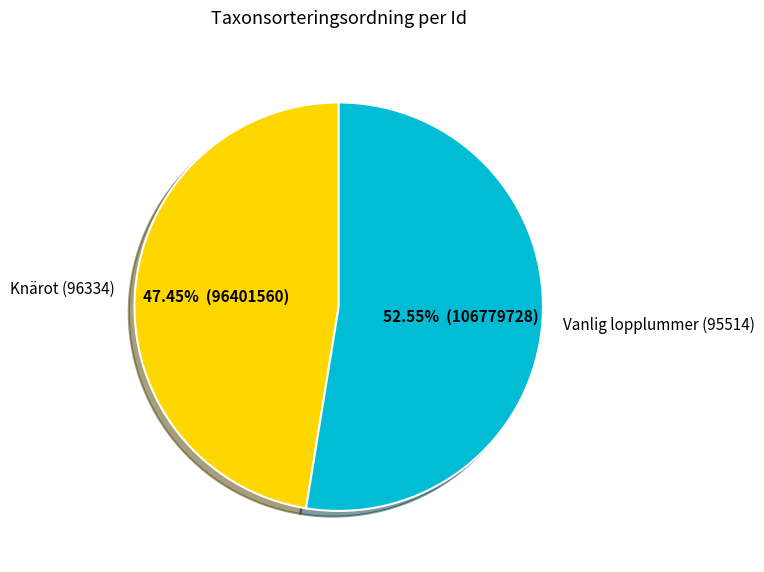

Rank the categories by value from highest to lowest.

Vanlig lopplummer (95514), Knärot (96334)